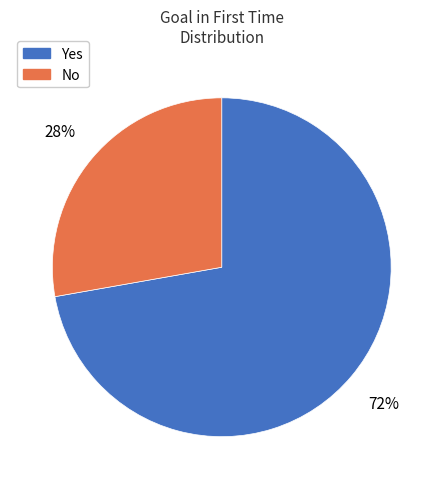

Which category has the biggest portion of the pie?

Yes